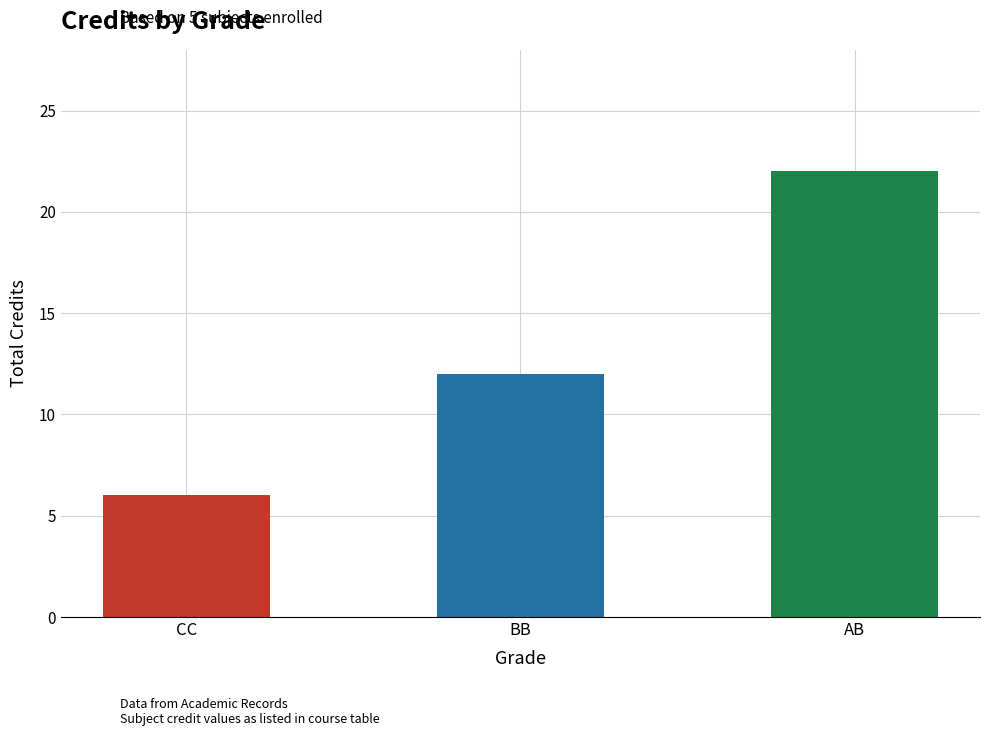

Where is the data nearest to the value 14?

BB